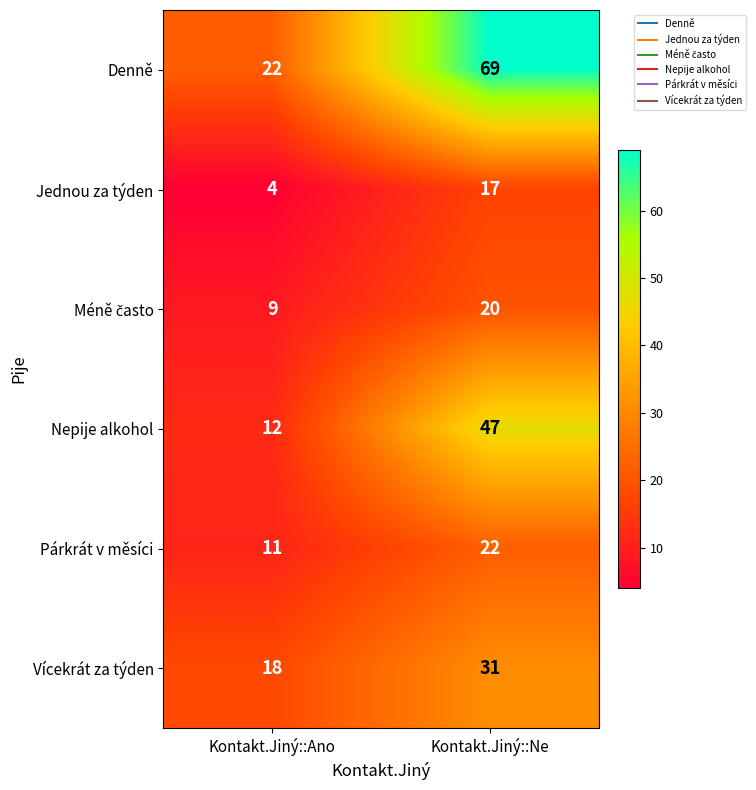

True or false: Párkrát v měsíci has a value of 32 at Kontakt.Jiný::Ne.

False